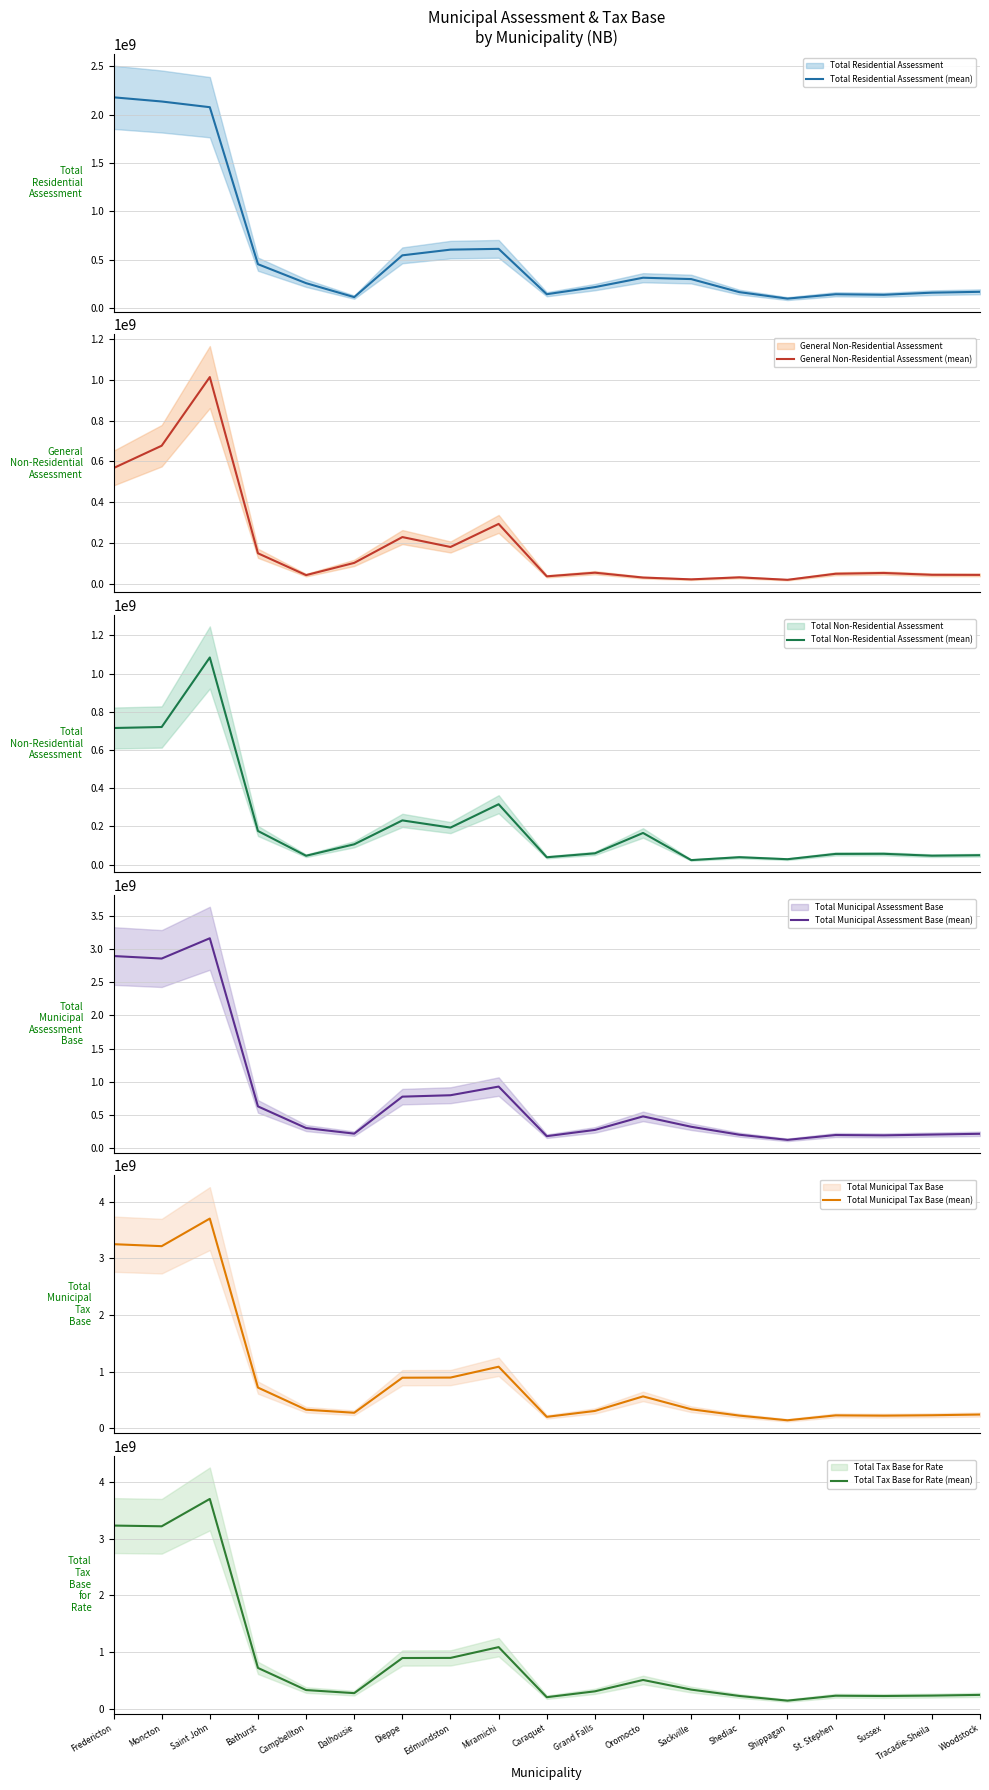

Rank the series by their maximum value, from highest to lowest.

Total Municipal Tax Base (mean), Total Tax Base for Rate (mean), Total Municipal Assessment Base (mean), Total Residential Assessment (mean), Total Non-Residential Assessment (mean), General Non-Residential Assessment (mean)